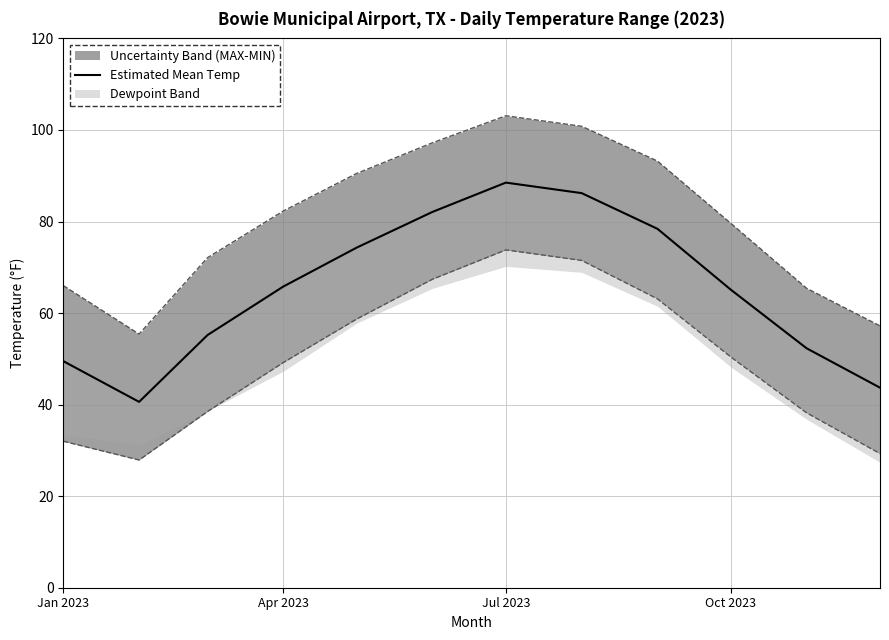

What is the value of the 4th point from the left?

65.8